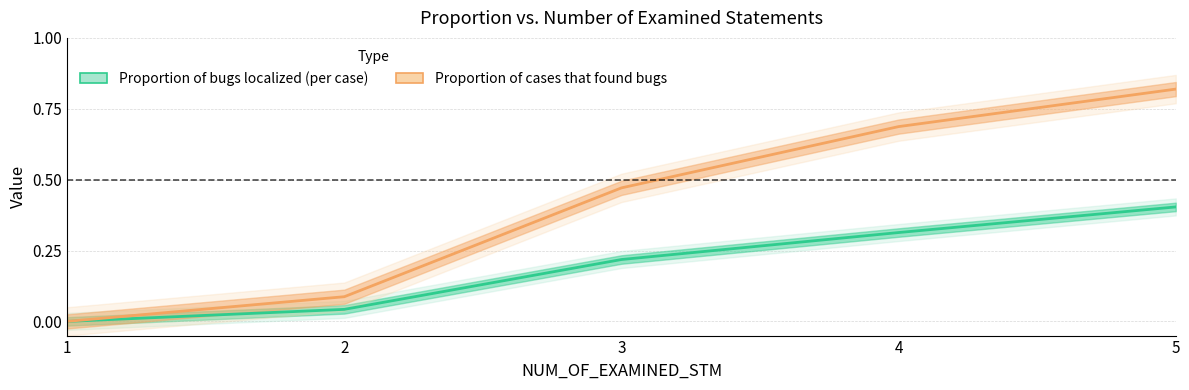

List the series in order of their peak value, lowest first.

Proportion of bugs localized (per case), Proportion of cases that found bugs